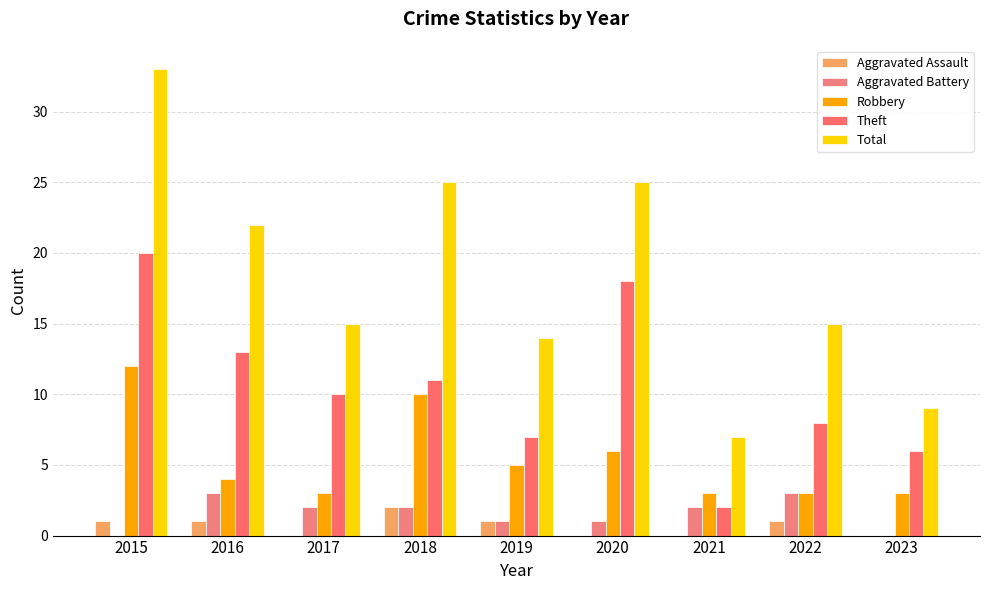

Is it true that Robbery equals 3 at 2023?

True